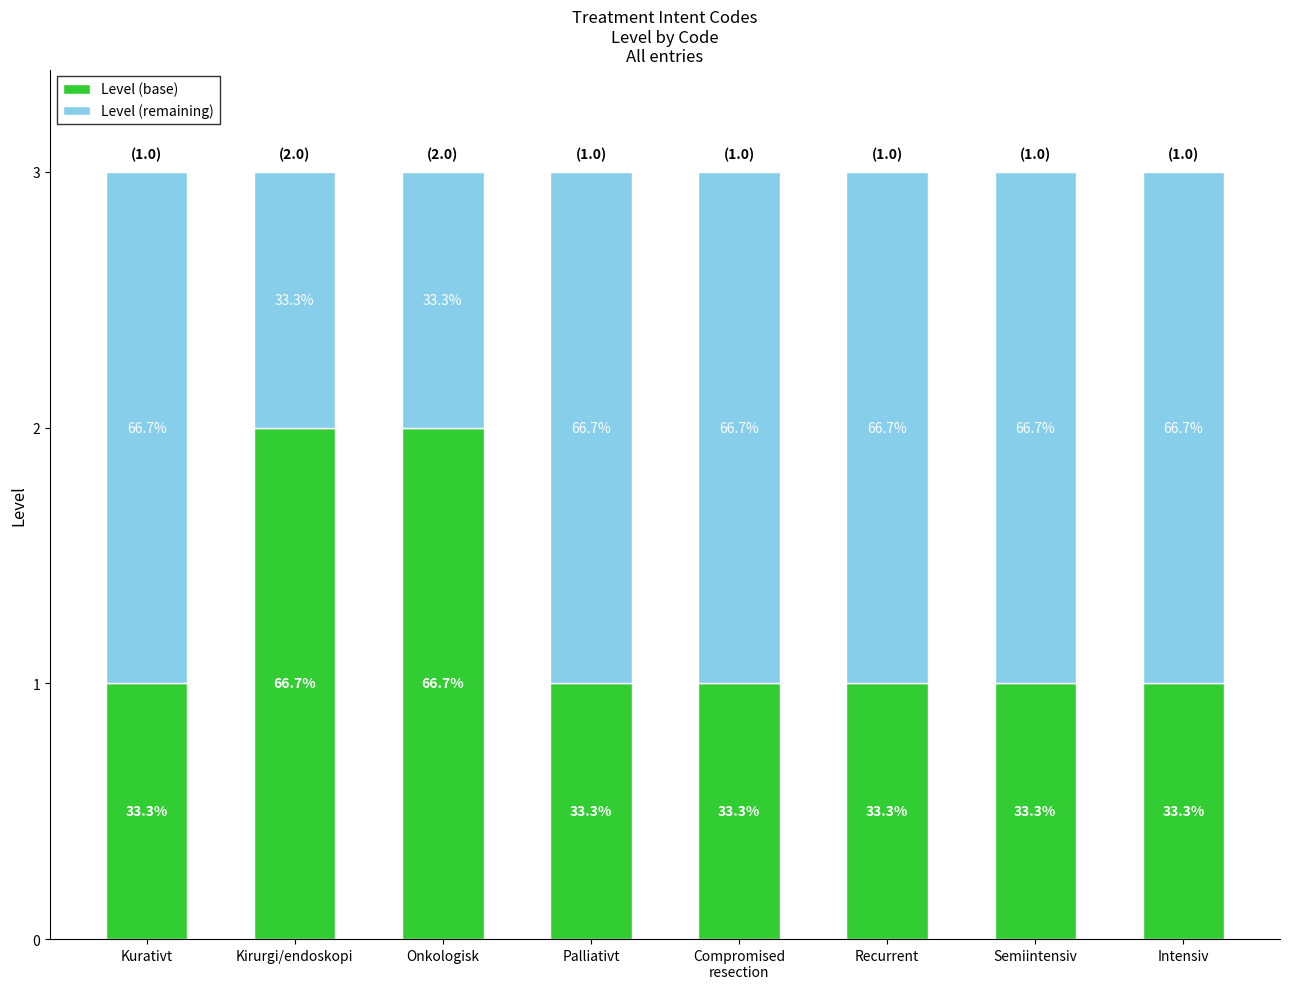

What are all the series names shown in the legend?

Level (base), Level (remaining)